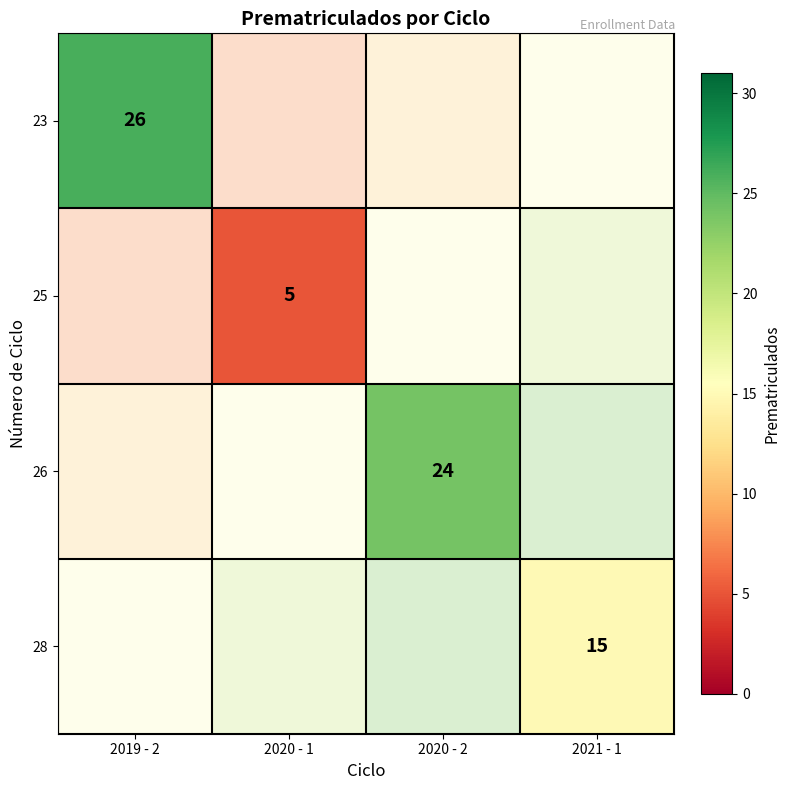

Where is 23 nearest to the value 26?

2019 - 2